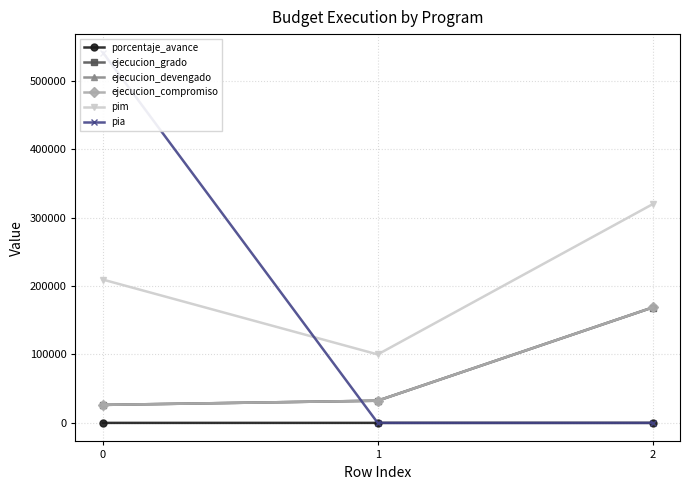

Rank the series at 2 from lowest to highest value.

pia, porcentaje_avance, ejecucion_grado, ejecucion_devengado, ejecucion_compromiso, pim